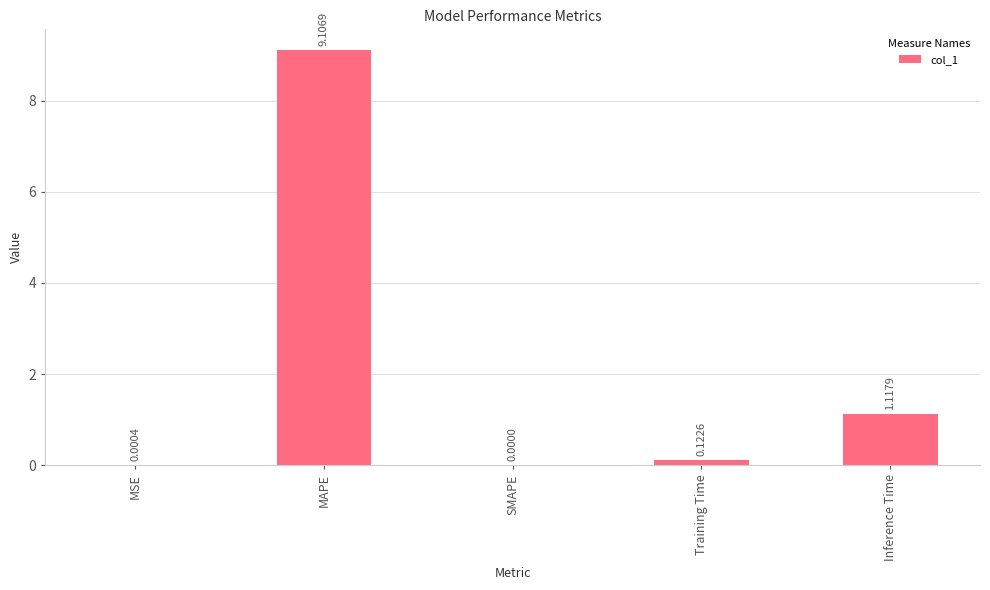

Is it true that the value at MSE is 0.0?

True